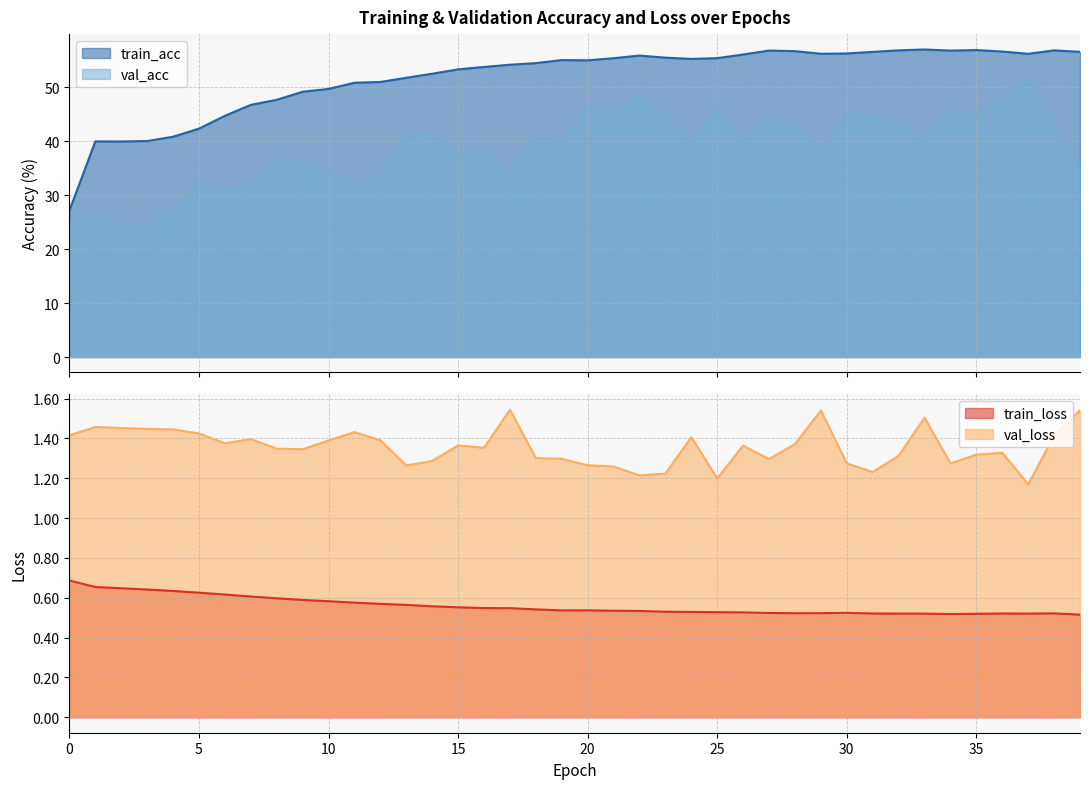

Reading right to left, extract all data points from this chart.

train_acc: 56.6	56.9	56.3	56.7	56.9	56.8	57.0	56.9	56.6	56.3	56.3	56.7	56.9	56.1	55.4	55.3	55.5	55.9	55.4	55.0	55.1	54.5	54.2	53.8	53.4	52.6	51.8	51.0	50.9	49.7	49.2	47.7	46.8	44.7	42.4	40.9	40.1	40.0	40.0	27.2
val_acc: 34.8	43.2	51.7	47.9	45.0	45.7	39.9	43.1	44.8	44.8	38.5	42.9	44.6	39.8	46.3	39.8	44.7	48.5	45.2	46.8	40.0	41.0	33.8	38.0	37.8	41.4	41.0	34.0	32.2	34.3	36.4	36.7	31.7	30.8	32.0	27.7	24.1	24.7	26.2	25.5
train_loss: 0.5	0.5	0.5	0.5	0.5	0.5	0.5	0.5	0.5	0.5	0.5	0.5	0.5	0.5	0.5	0.5	0.5	0.5	0.5	0.5	0.5	0.5	0.5	0.5	0.6	0.6	0.6	0.6	0.6	0.6	0.6	0.6	0.6	0.6	0.6	0.6	0.6	0.6	0.7	0.7
val_loss: 1.5	1.4	1.2	1.3	1.3	1.3	1.5	1.3	1.2	1.3	1.5	1.4	1.3	1.4	1.2	1.4	1.2	1.2	1.3	1.3	1.3	1.3	1.5	1.4	1.4	1.3	1.3	1.4	1.4	1.4	1.3	1.3	1.4	1.4	1.4	1.4	1.4	1.5	1.5	1.4